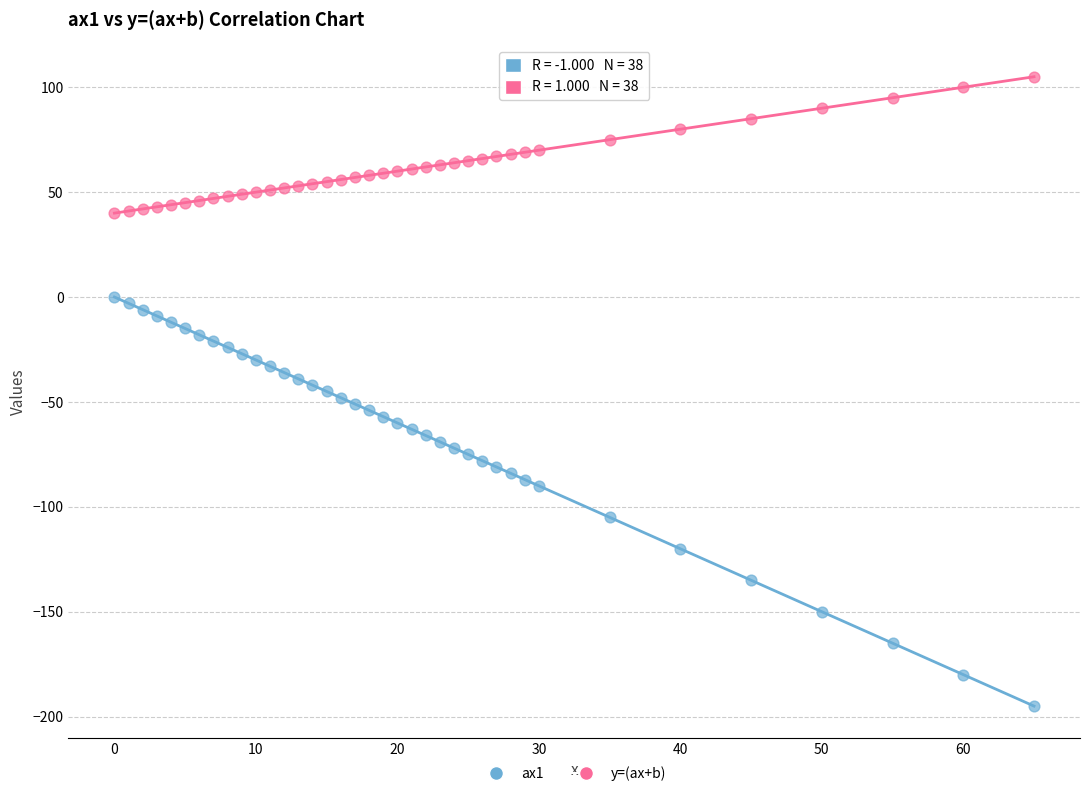

Which series contains the lowest Y value?

ax1